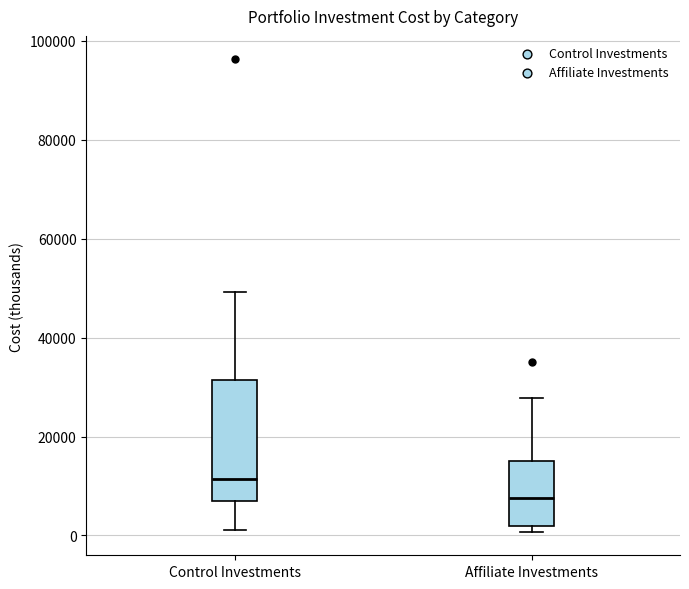

Reading left to right, read every box against the y-axis: the position of its median line, the range the box covers, and the ends of its whiskers. The values are not printed on the chart, so give them approximately, as read against the axis.

Control Investments: median 12000, box 6000 to 32000, whiskers 2000 to 50000
Affiliate Investments: median 8000, box 2000 to 16000, whiskers 0 to 28000